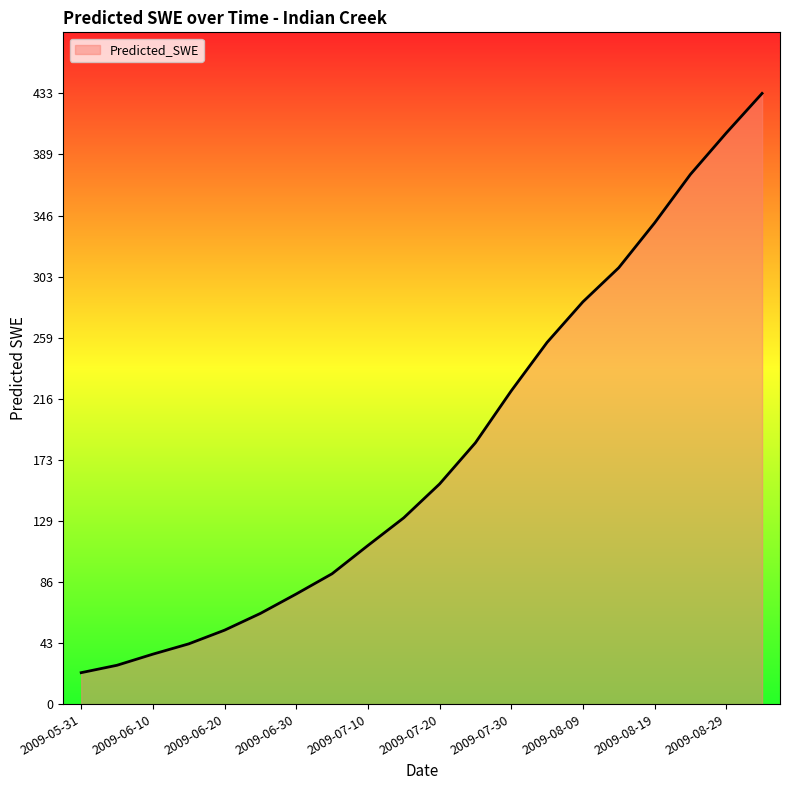

What is the difference between the maximum and minimum values?

410.8